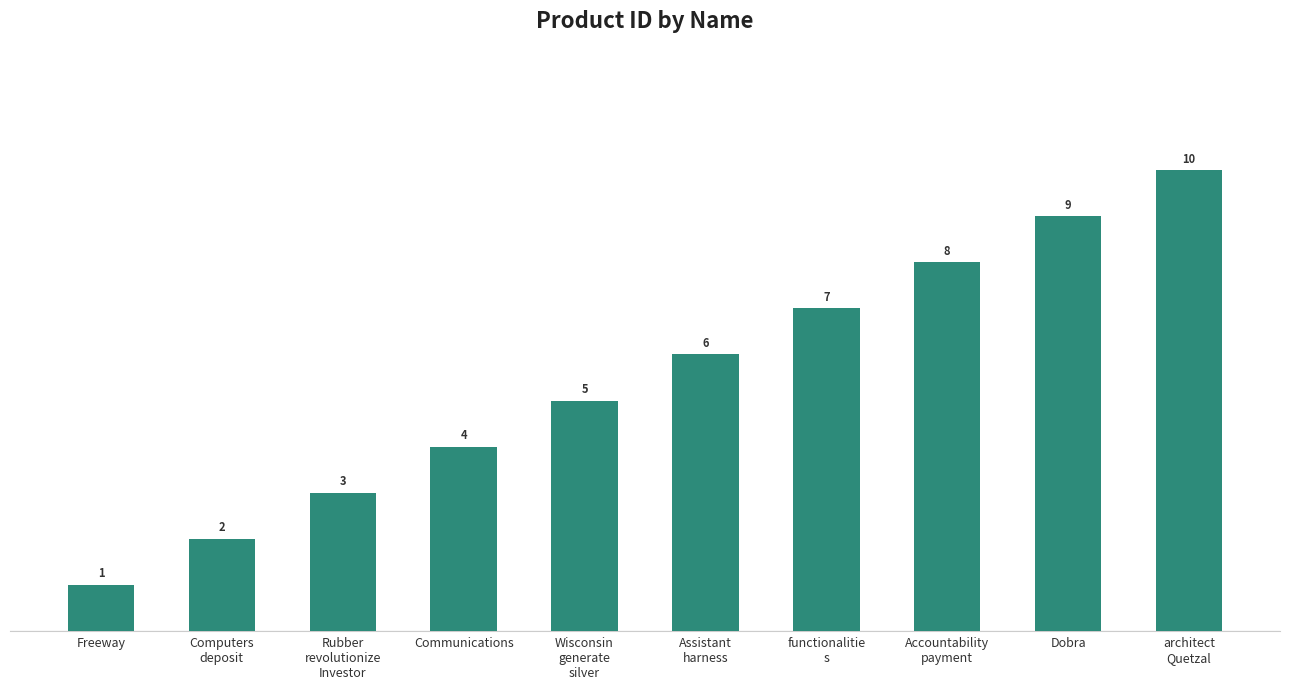

What is the label of the 8th bar from the left?

Accountability
payment